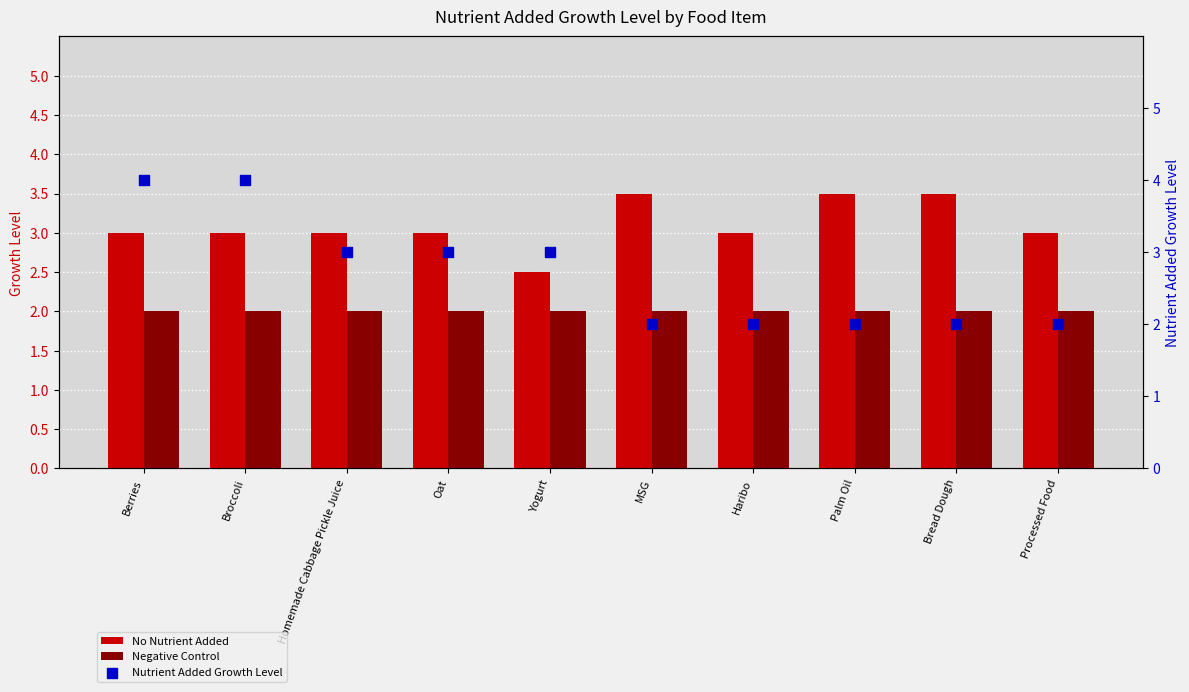

Is the value of No Nutrient Added at Berries greater than the value of Negative Control at Broccoli?

Yes